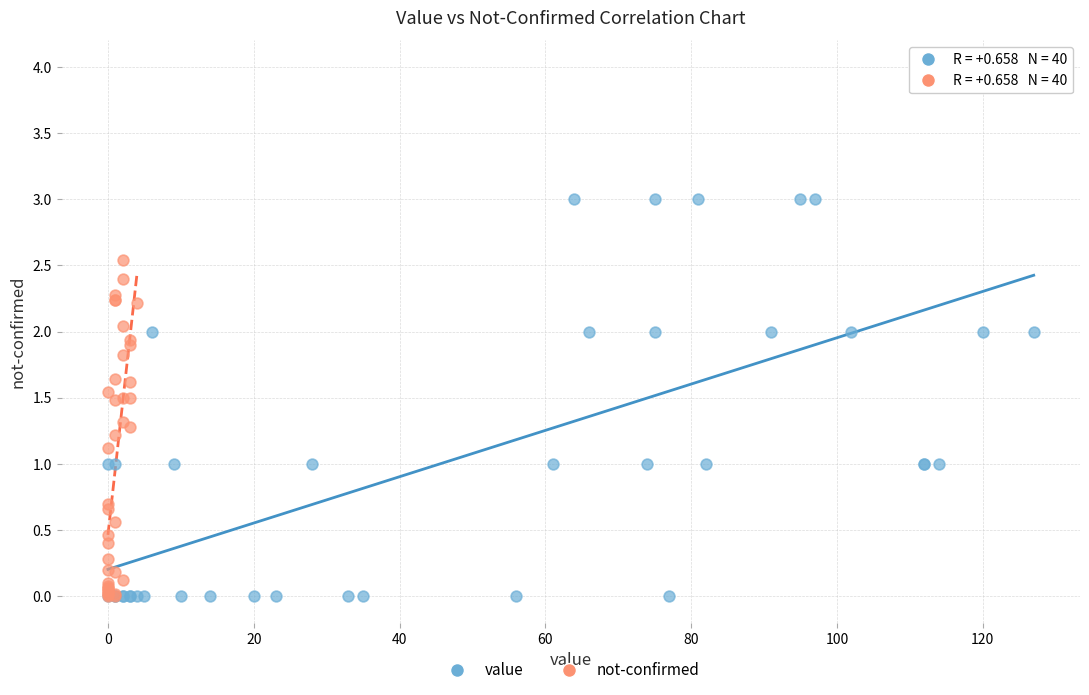

What are all the series names shown in the legend?

value, not-confirmed